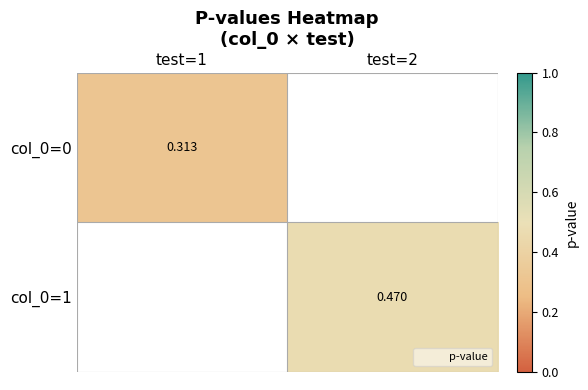

At which category does the chart reach its peak across all series?

test=2